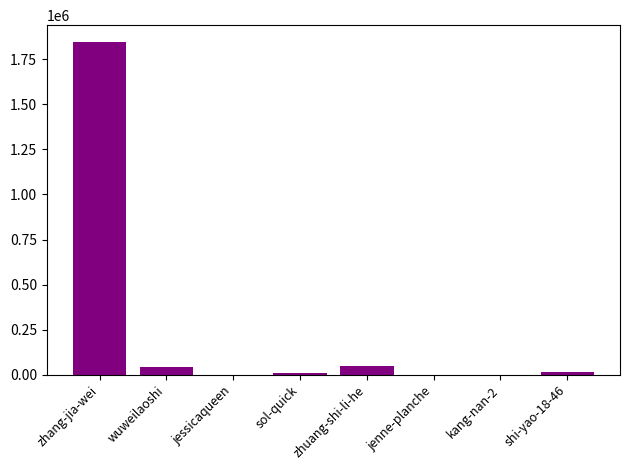

Are the bars horizontal?

No